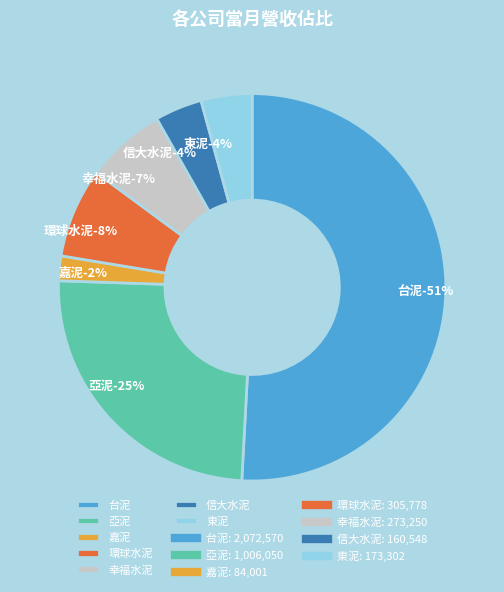

To the nearest percent, what is the average slice percentage?

14%